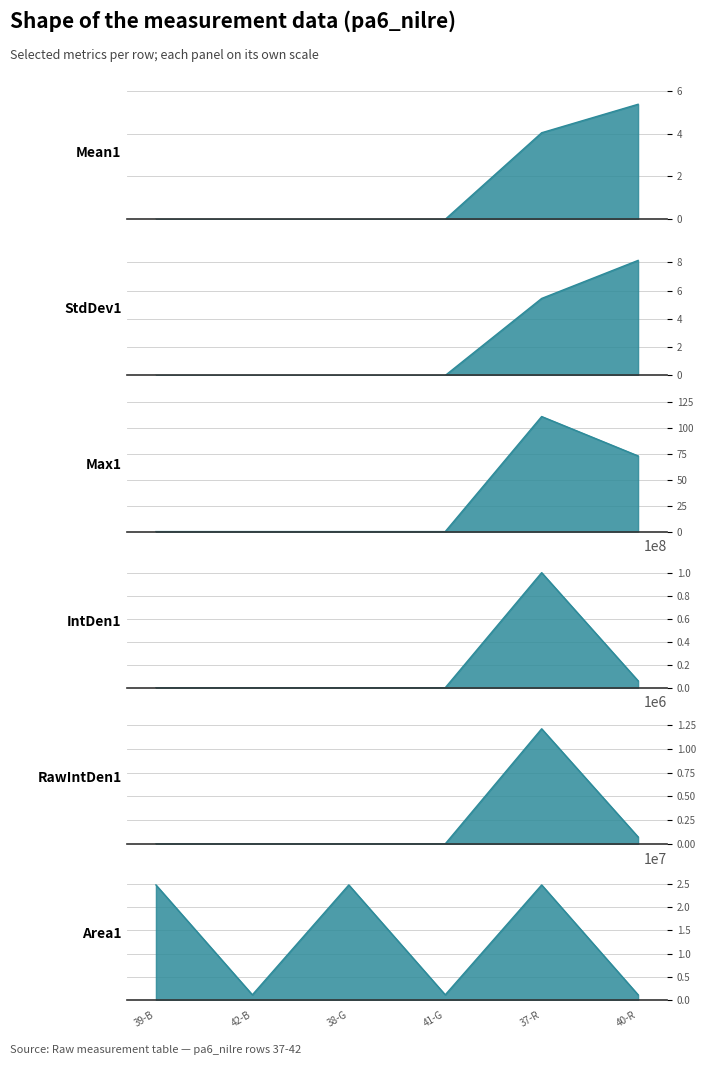

True or false: RawIntDen1 and StdDev1 intersect in this chart.

False